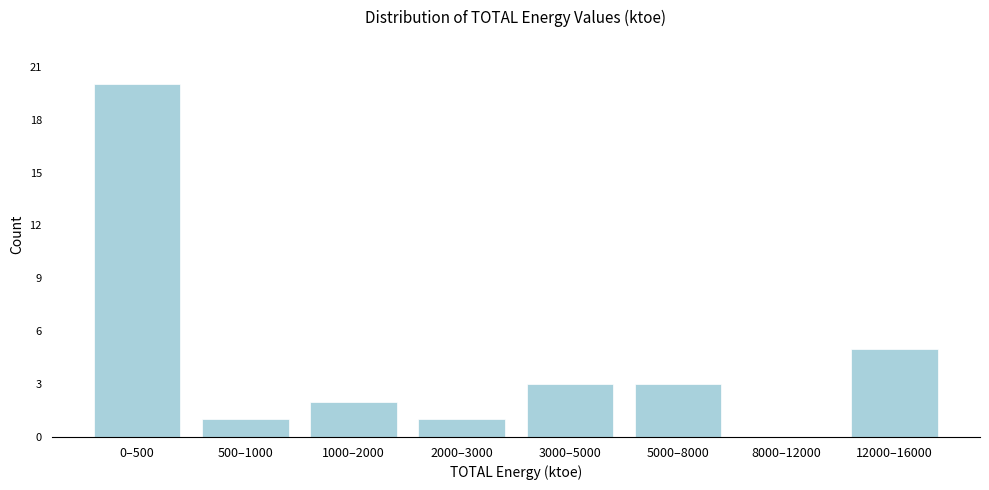

Reading left to right, transcribe all the data shown in this chart.

0–500=20	500–1000=1	1000–2000=2	2000–3000=1	3000–5000=3	5000–8000=3	8000–12000=0	12000–16000=5